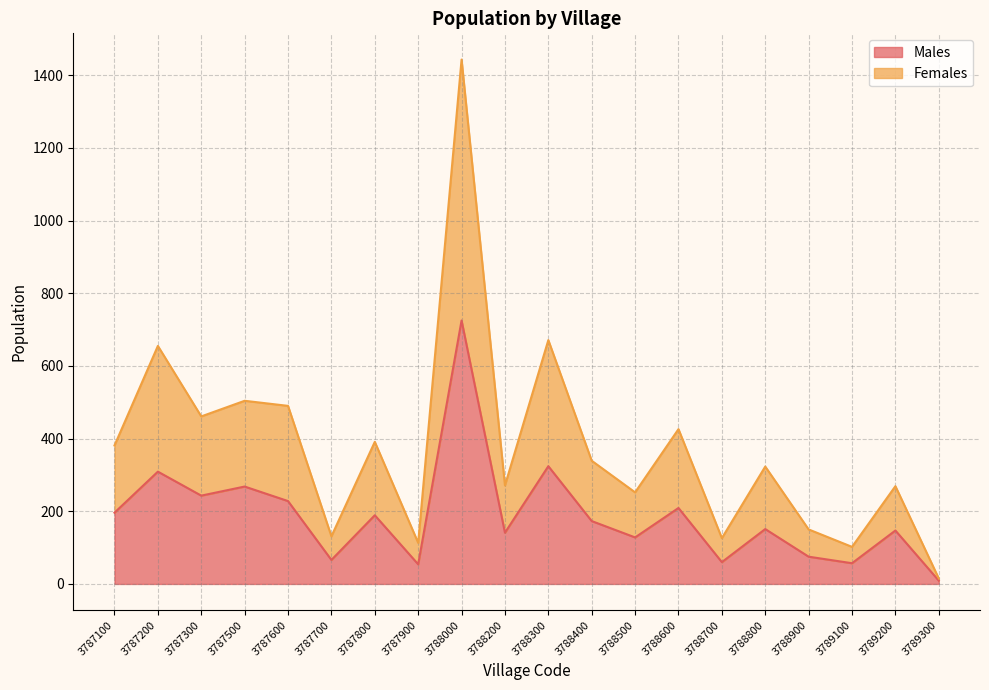

Which has a higher value, 3787200 or 3788300?

3788300